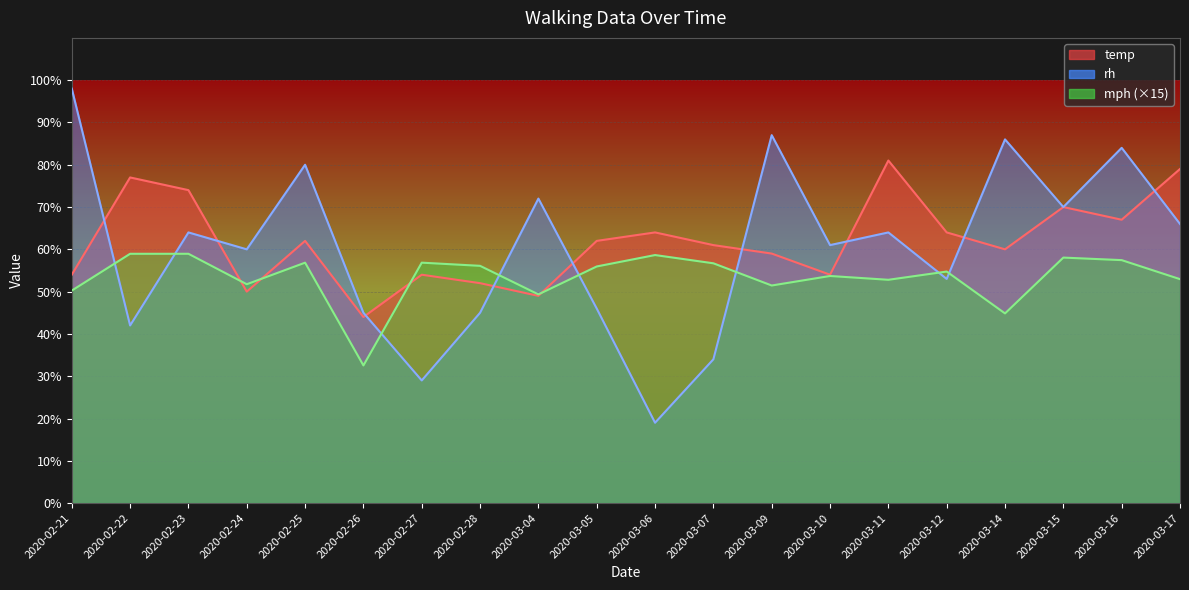

Is it true that rh equals 87.0 at 2020-03-09?

True